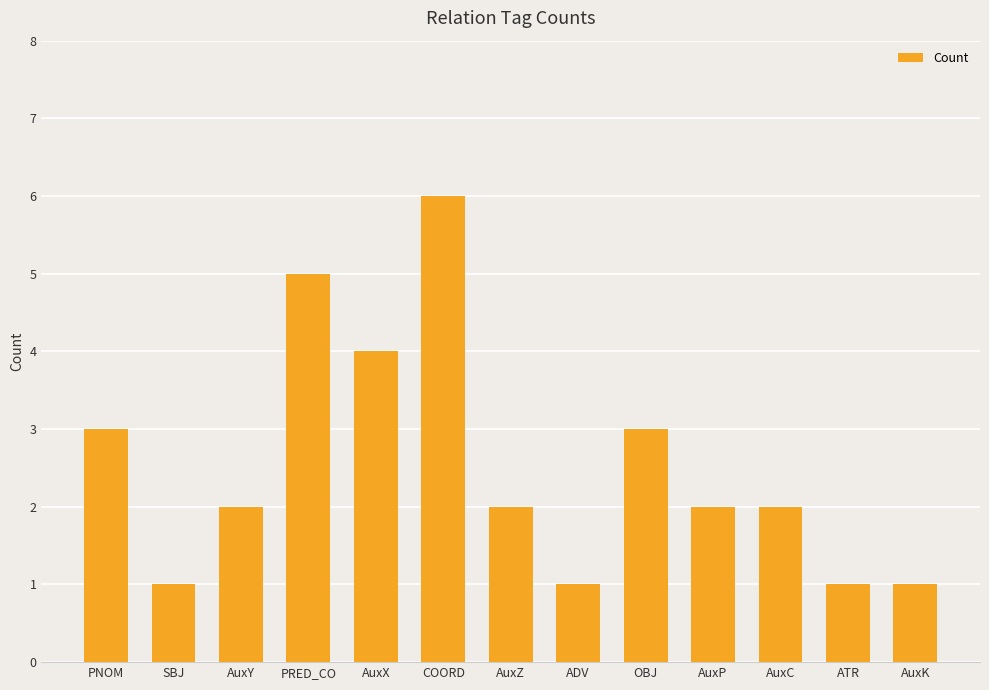

What is the approximate value at PRED_CO?

5